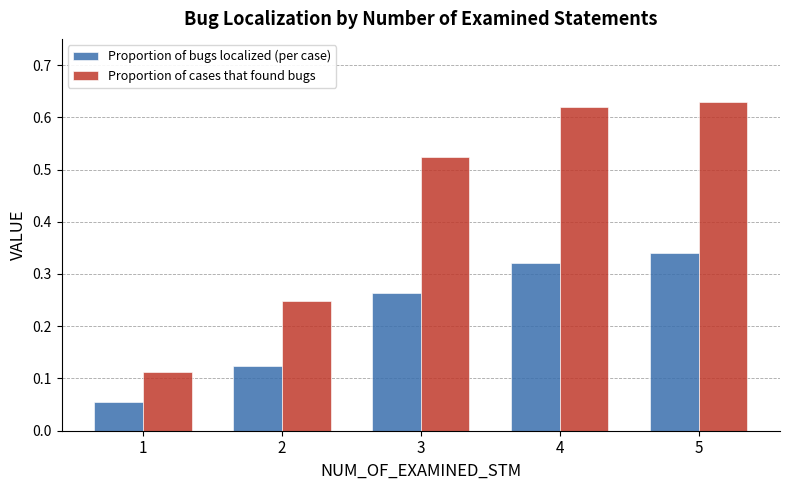

What is the sum of the Proportion of cases that found bugs values at 3 and 2?

0.8